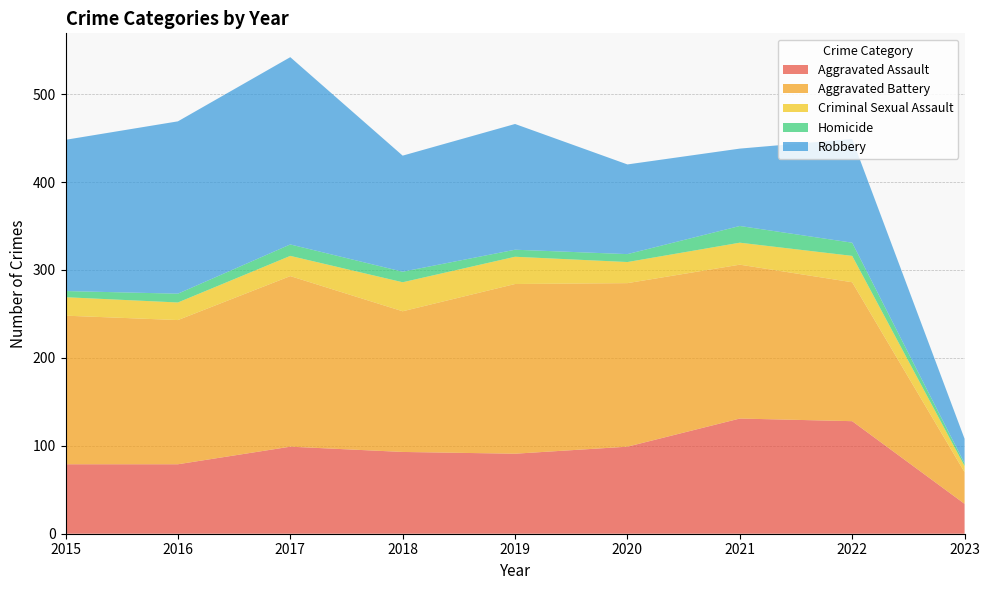

Reading right to left, what are all the values shown in this chart?

Aggravated Assault: 34	128	131	99	91	93	99	79	79
Aggravated Battery: 36	158	175	186	193	160	194	164	169
Criminal Sexual Assault: 7	30	25	24	31	33	23	20	21
Homicide: 3	15	19	9	8	12	13	10	7
Robbery: 28	118	88	102	143	132	213	196	172